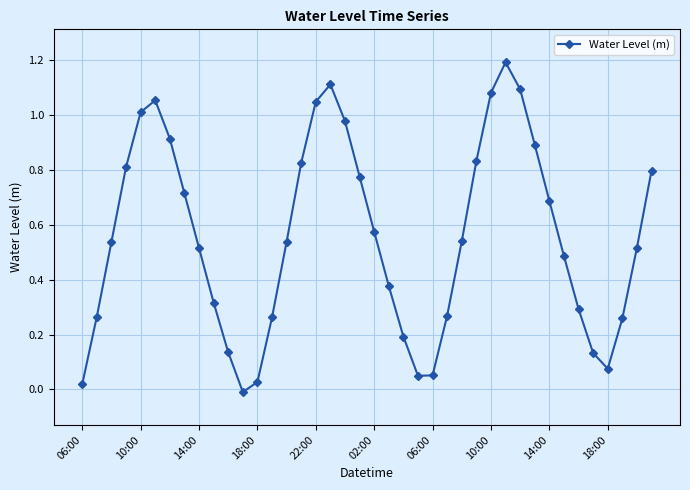

What is the difference between the maximum and minimum values?

1.2